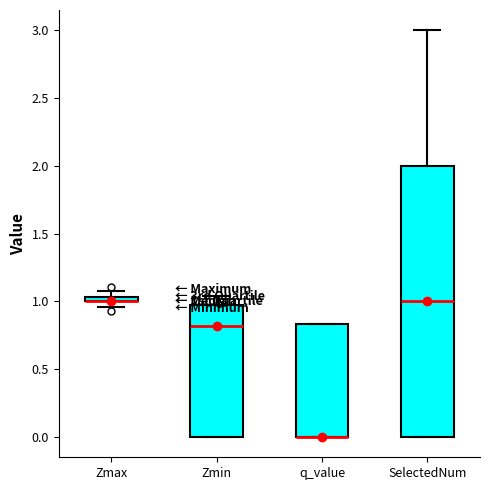

Comparing the boxes themselves (not the whiskers), which one is the tallest?

SelectedNum